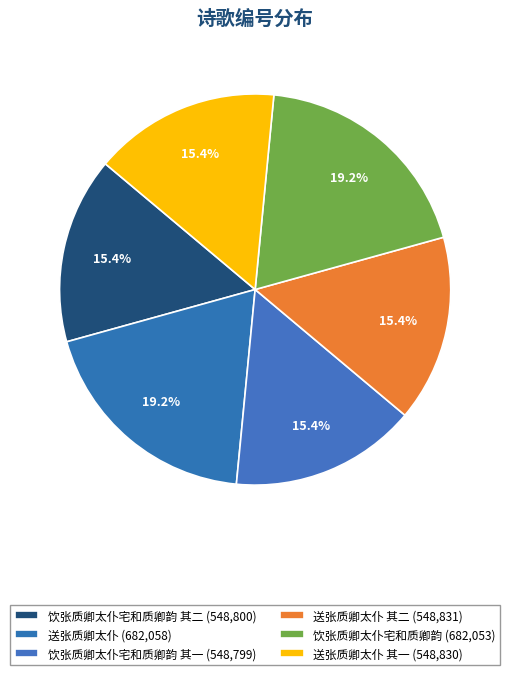

Is there a majority slice in this chart?

No